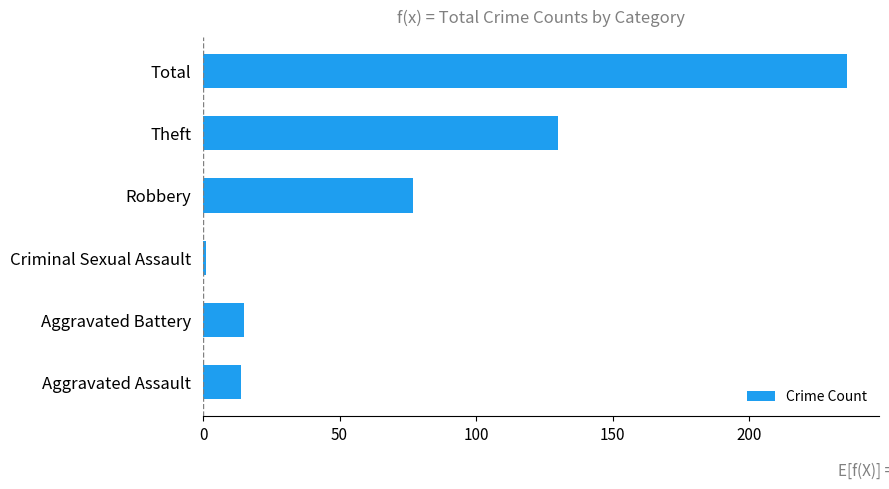

What is the average value?

79